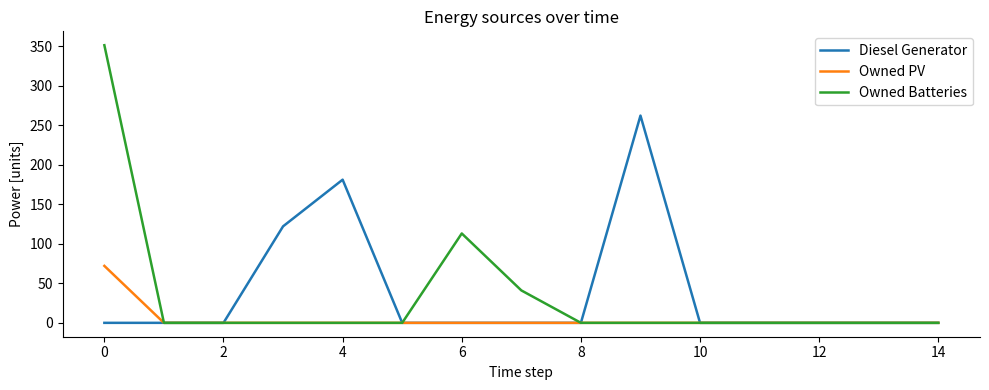

Which series has the widest spread of values?

Owned Batteries